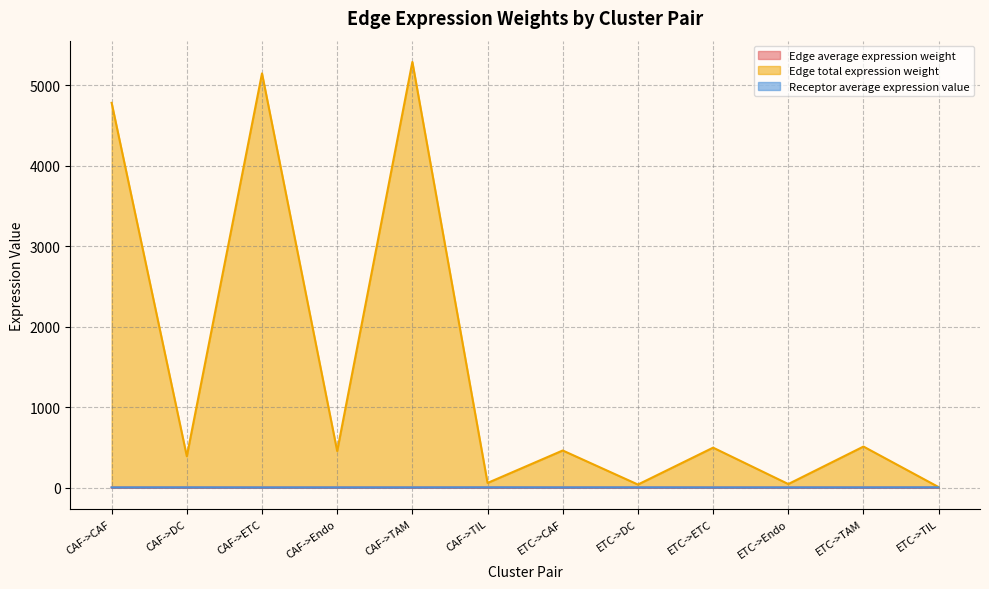

What is the sum of all Receptor average expression value values?

20.9